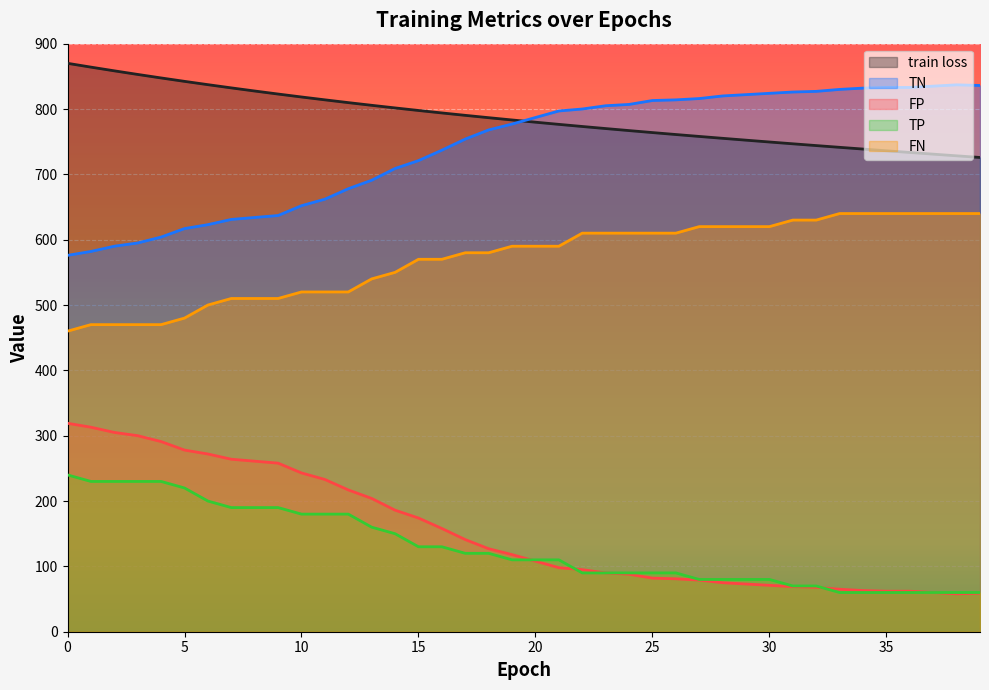

Reading left to right, what are all the values shown in this chart?

train loss: 869.9	864.1	858.4	852.9	847.5	842.3	837.2	832.3	827.5	822.9	818.4	814.0	809.8	805.7	801.7	797.8	794.0	790.3	786.7	783.2	779.8	776.5	773.2	770.1	767.0	763.9	760.9	758.0	755.1	752.3	749.5	746.8	744.0	741.4	738.7	736.1	733.5	730.9	728.4	725.8
TN: 576.0	582.0	590.0	595.0	604.0	617.0	623.0	631.0	634.0	637.0	652.0	662.0	678.0	691.0	709.0	721.0	737.0	754.0	768.0	777.0	787.0	797.0	800.0	805.0	807.0	813.0	814.0	816.0	820.0	822.0	824.0	826.0	827.0	830.0	832.0	833.0	833.0	835.0	837.0	836.0
FP: 319.0	313.0	305.0	300.0	291.0	278.0	272.0	264.0	261.0	258.0	243.0	233.0	217.0	204.0	186.0	174.0	158.0	141.0	127.0	118.0	108.0	98.0	95.0	90.0	88.0	82.0	81.0	79.0	75.0	73.0	71.0	69.0	68.0	65.0	63.0	62.0	62.0	60.0	58.0	59.0
TP: 240.0	230.0	230.0	230.0	230.0	220.0	200.0	190.0	190.0	190.0	180.0	180.0	180.0	160.0	150.0	130.0	130.0	120.0	120.0	110.0	110.0	110.0	90.0	90.0	90.0	90.0	90.0	80.0	80.0	80.0	80.0	70.0	70.0	60.0	60.0	60.0	60.0	60.0	60.0	60.0
FN: 460.0	470.0	470.0	470.0	470.0	480.0	500.0	510.0	510.0	510.0	520.0	520.0	520.0	540.0	550.0	570.0	570.0	580.0	580.0	590.0	590.0	590.0	610.0	610.0	610.0	610.0	610.0	620.0	620.0	620.0	620.0	630.0	630.0	640.0	640.0	640.0	640.0	640.0	640.0	640.0